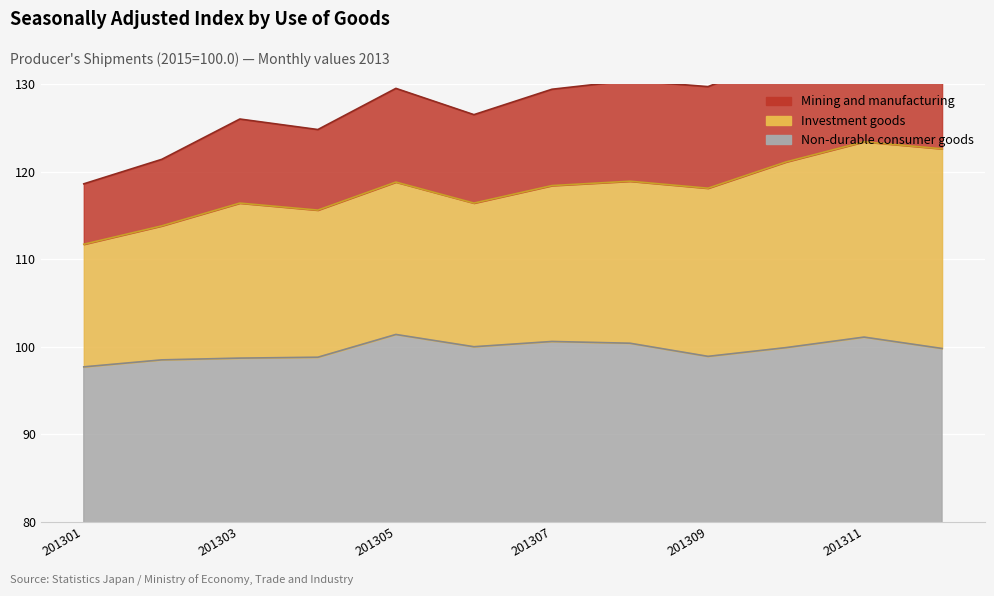

How many lines are shown in the chart?

3